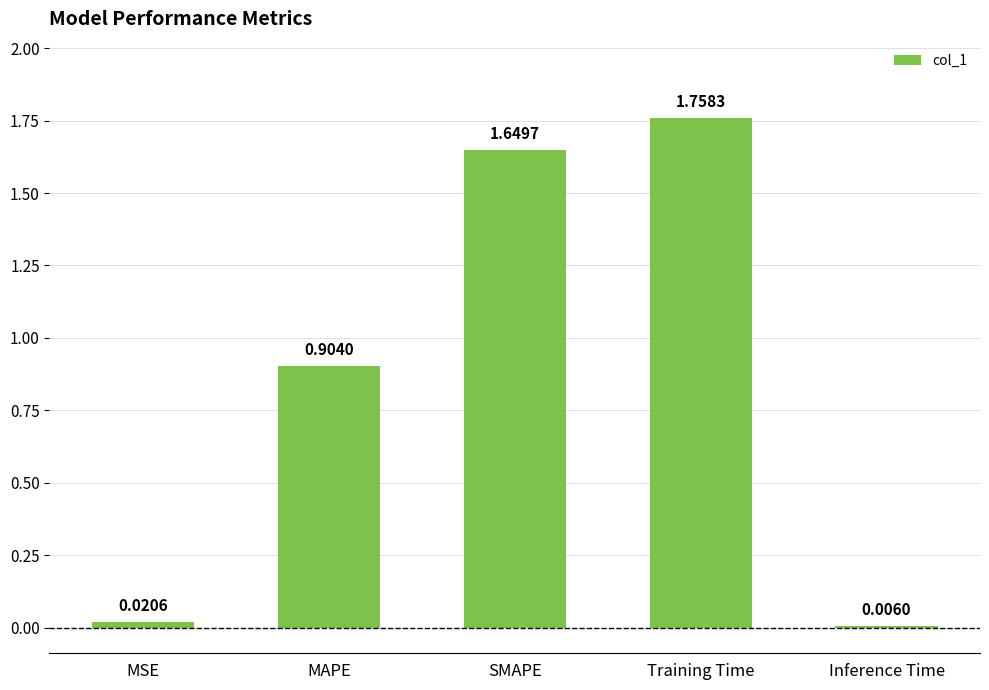

What is the sum of the values at Training Time and MAPE?

2.7